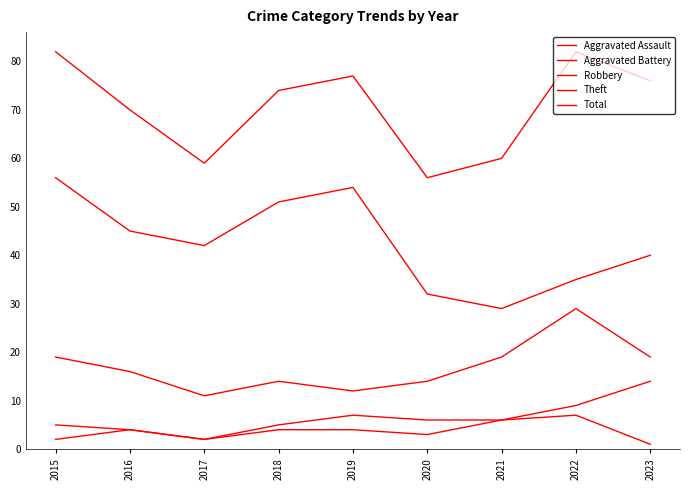

True or false: Aggravated Assault and Total cross at least once.

False